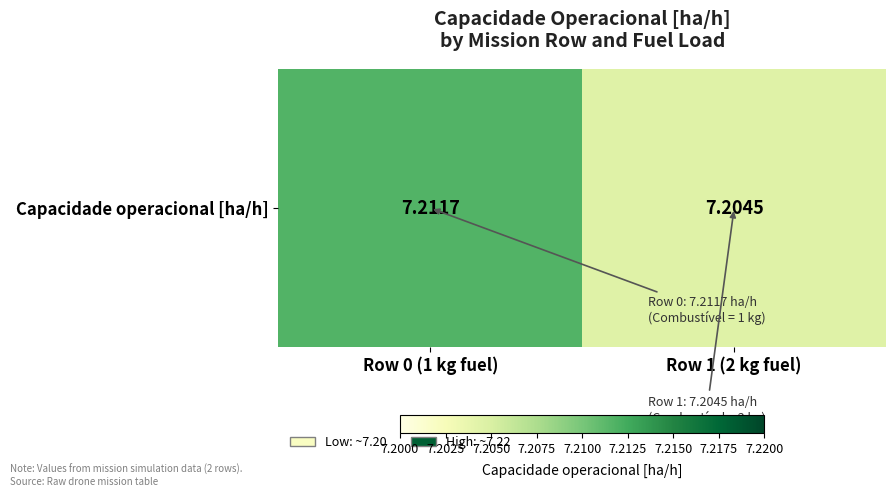

Between Row 0 (1 kg fuel) and Row 1 (2 kg fuel), which is larger?

Row 0 (1 kg fuel)